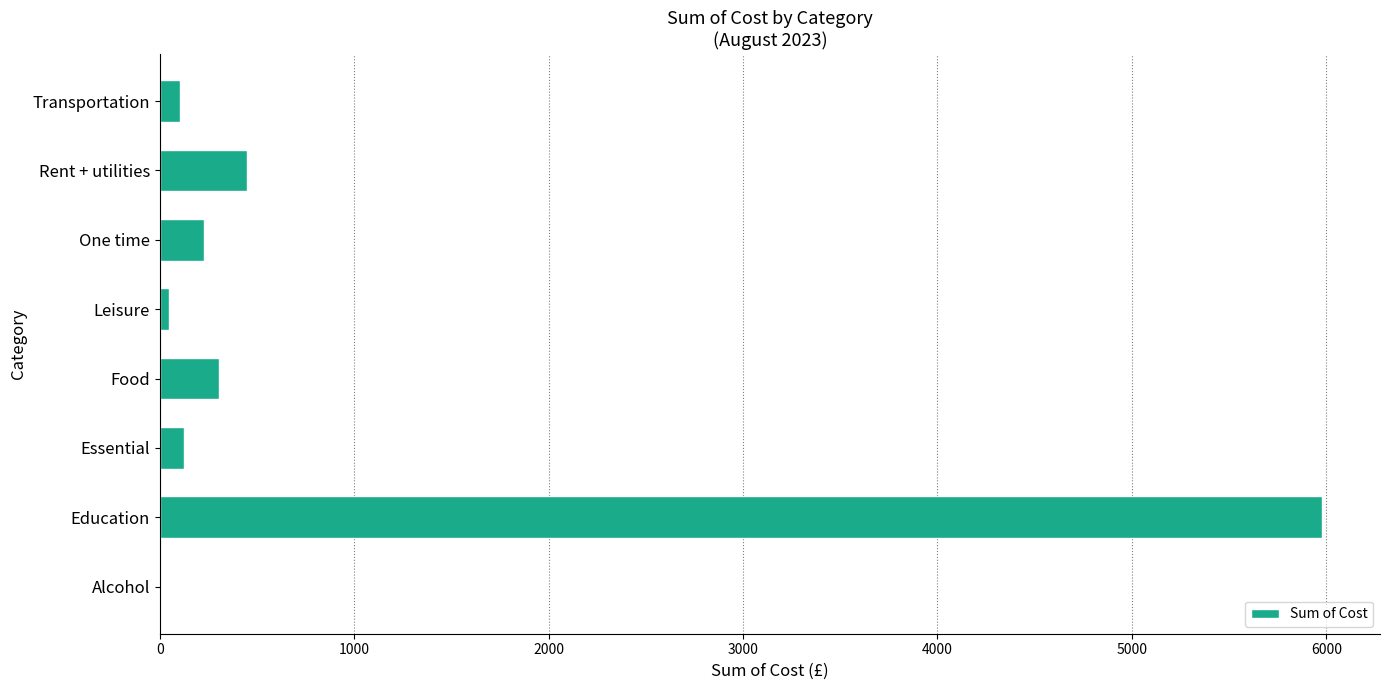

Read the value at Rent + utilities.

450.0